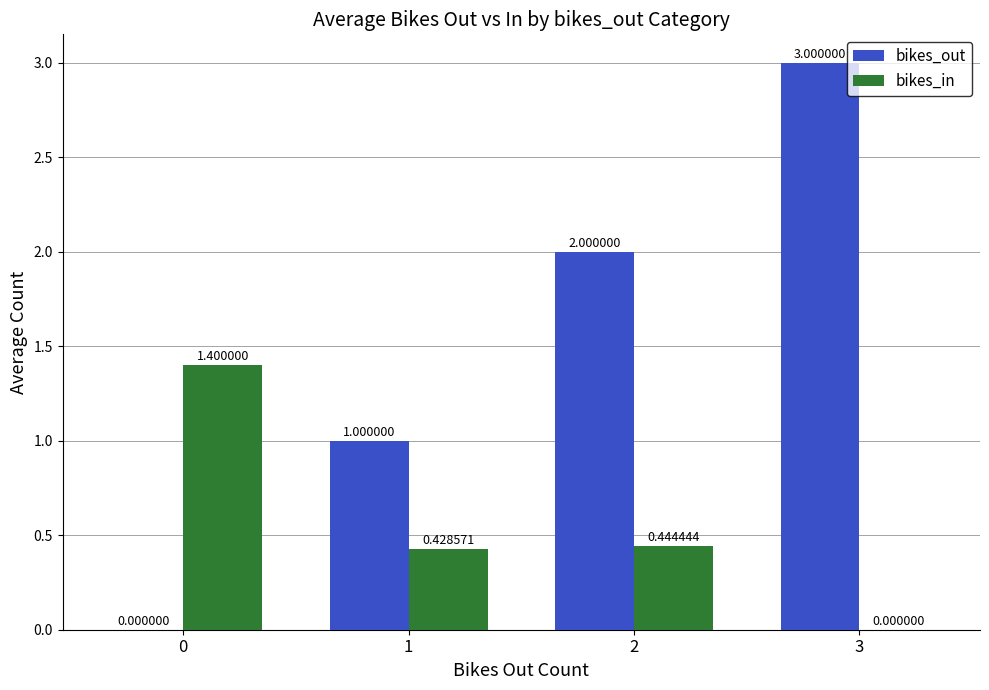

What is the sum of the bikes_out values at 1 and 2?

3.0